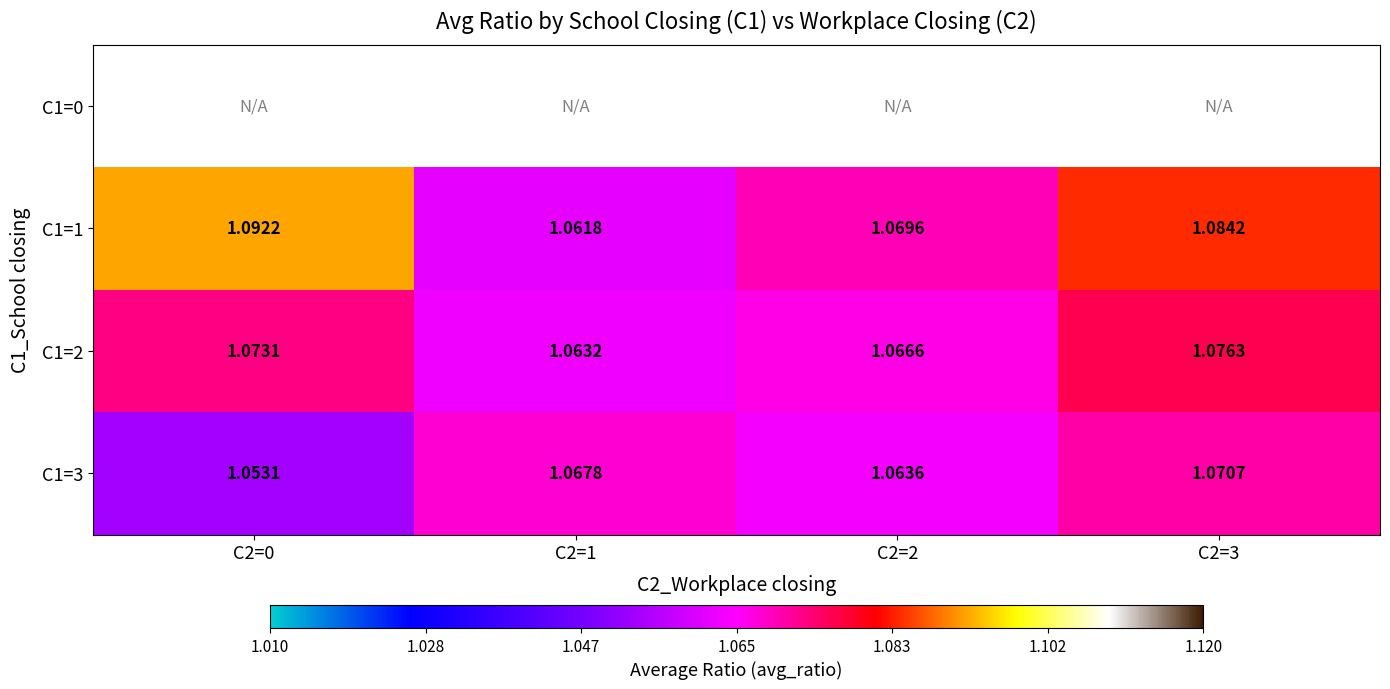

True or false: C1=1 has a value of 1.1 at C2=1.

True